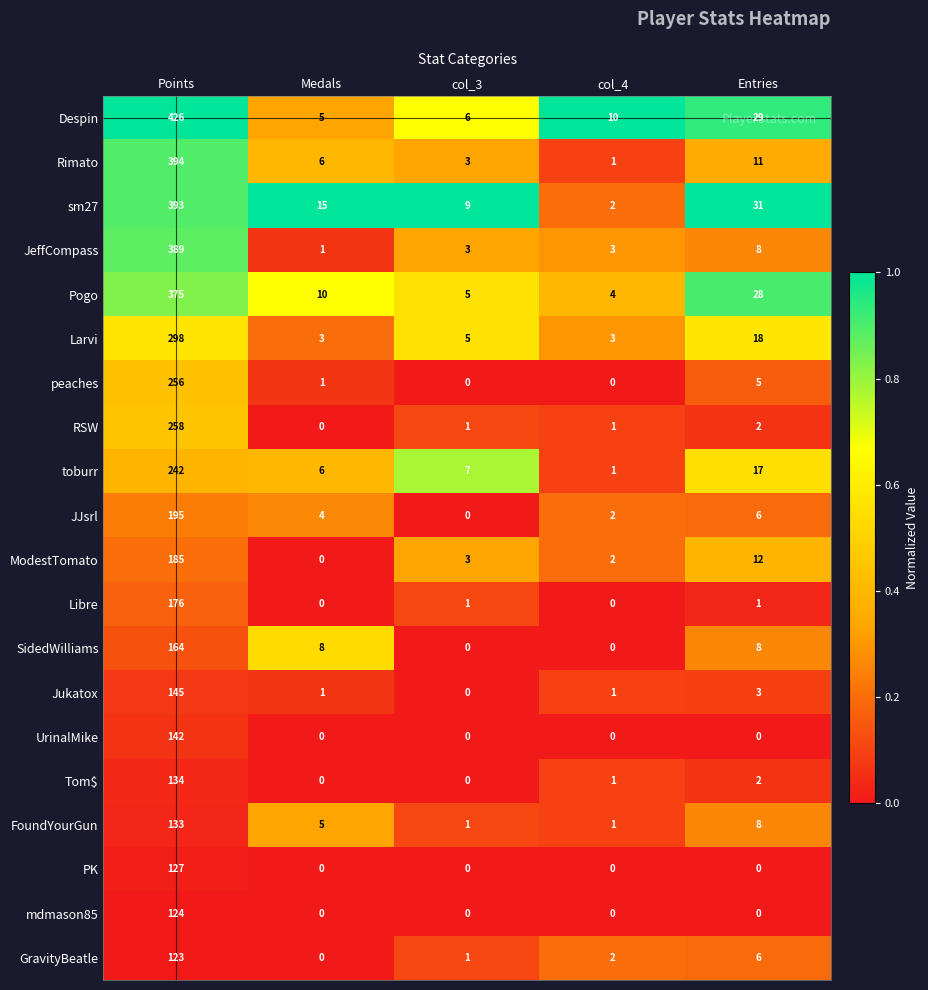

What is the difference between the second highest and second lowest values in the JJsrl series?

4